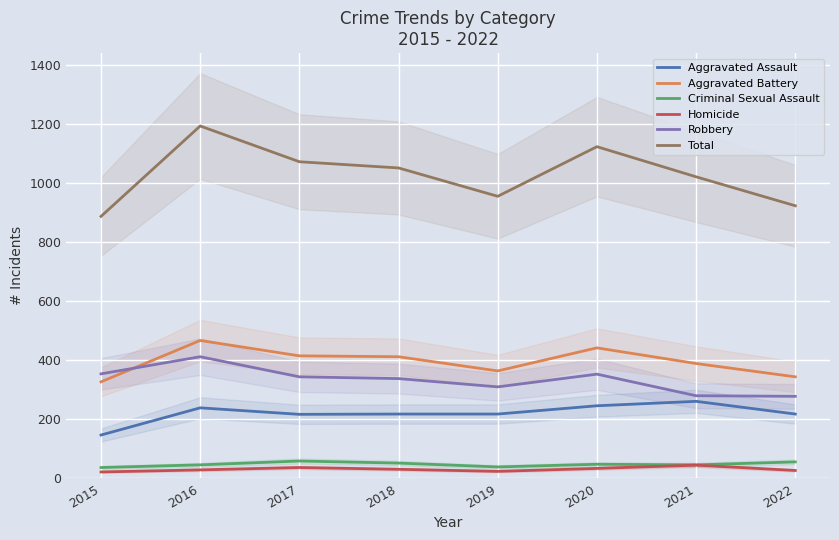

How many interior local valleys does the Homicide series have?

1